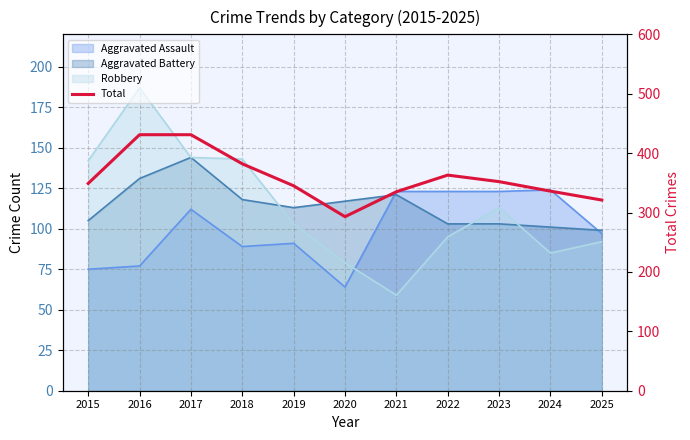

What is the maximum value shown in the chart?

431